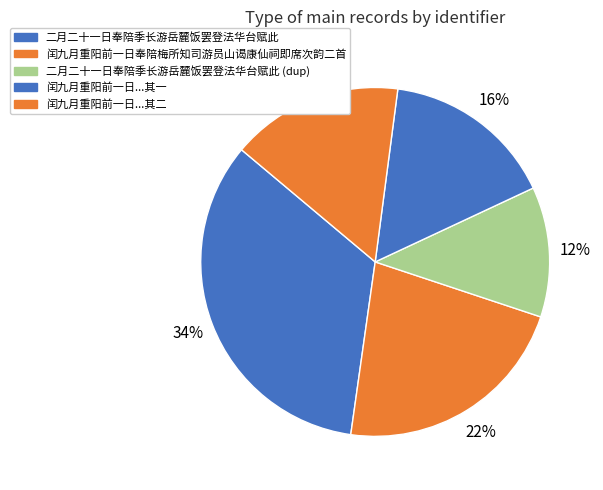

How many slices are in this pie chart?

5